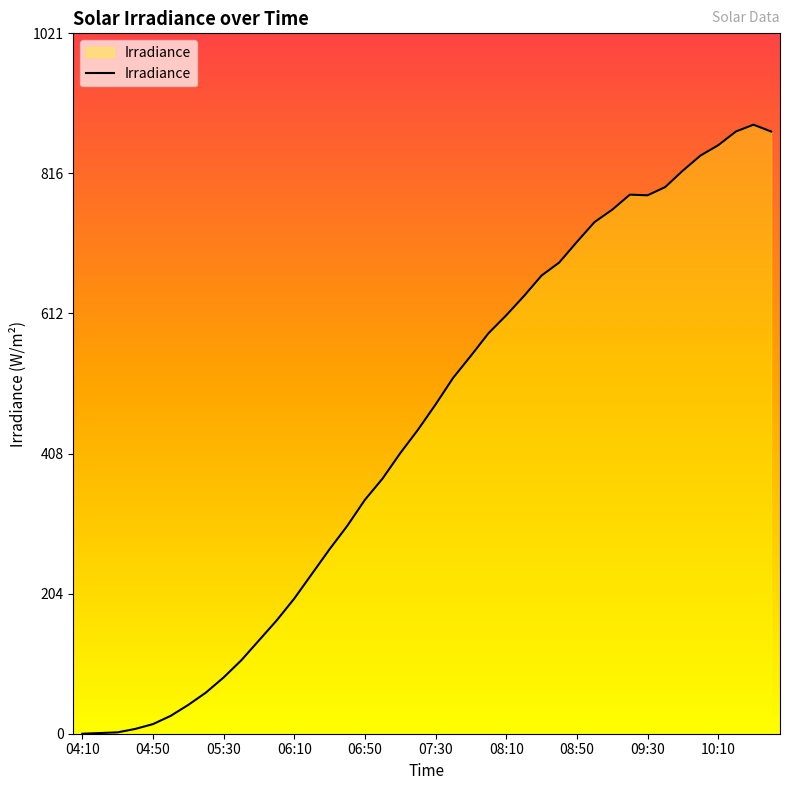

What is the difference between the maximum and minimum values?

888